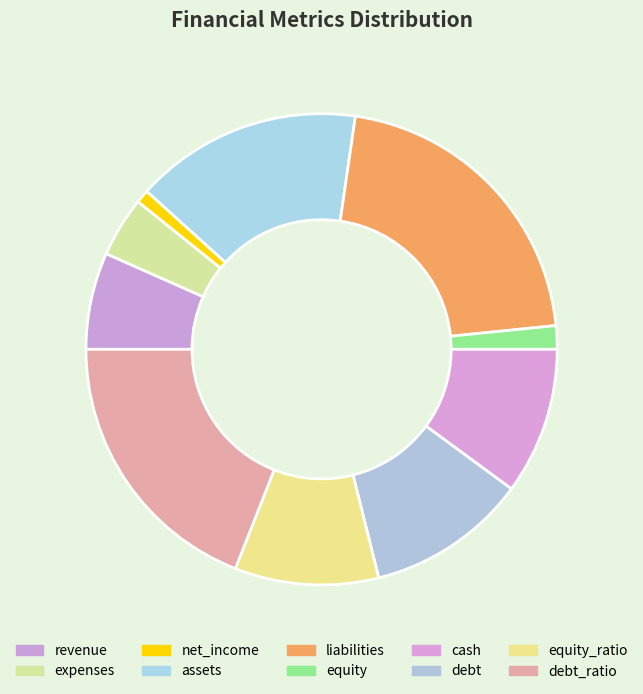

Is expenses the majority of the pie?

No